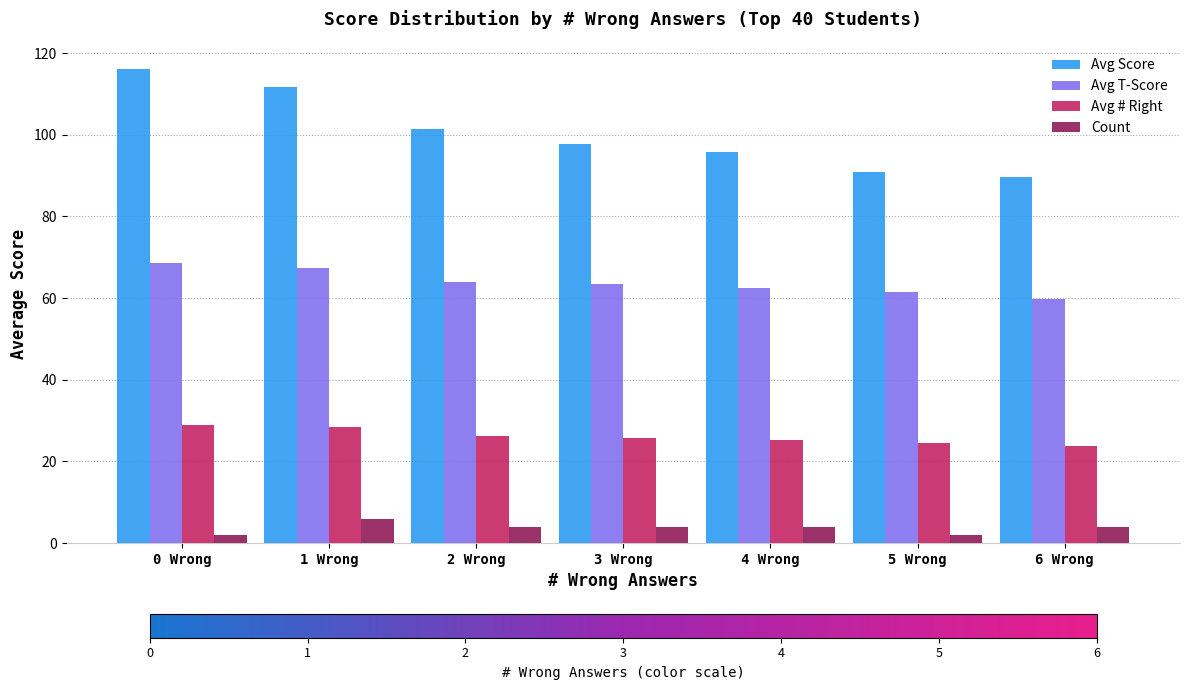

At how many categories does at least one series exceed 36?

7